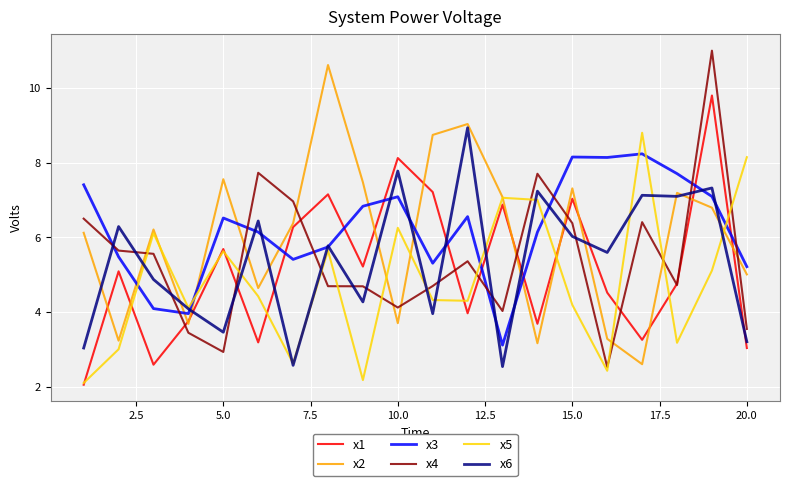

What is the highest value of the x3 series?

8.2